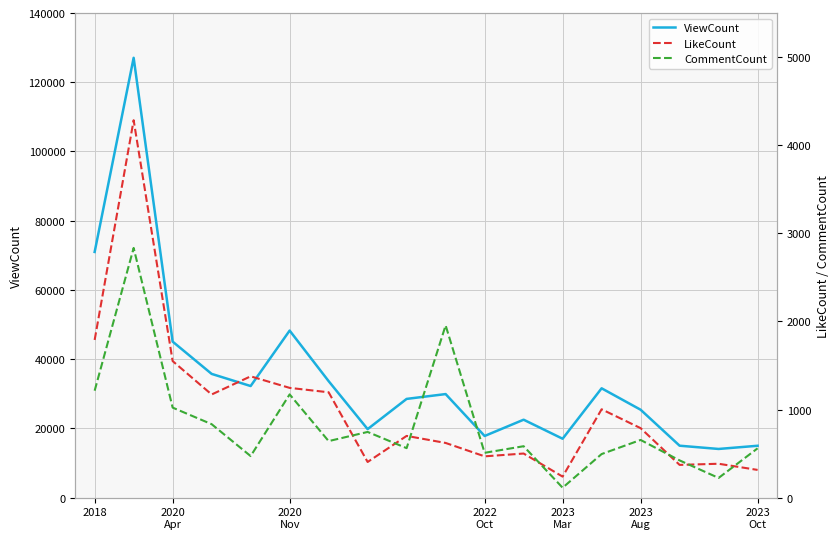

Rank the series by their maximum value, from lowest to highest.

CommentCount, LikeCount, ViewCount